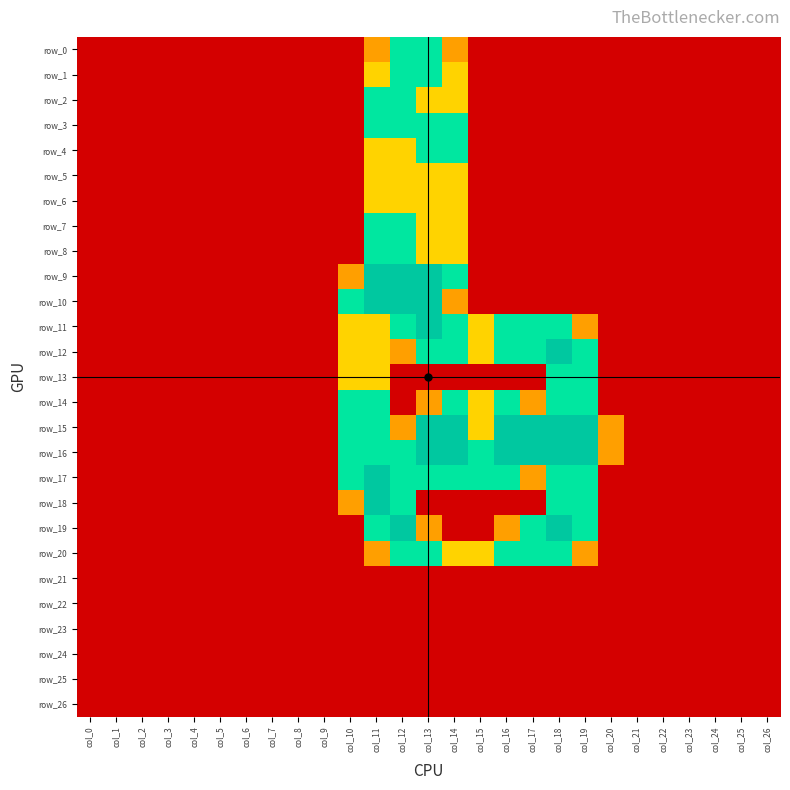

What is the sum of the row_1 values at col_18 and col_14?

1.0